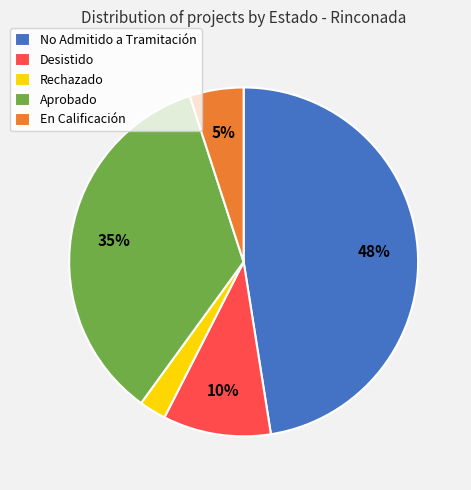

How many slices are in this pie chart?

5